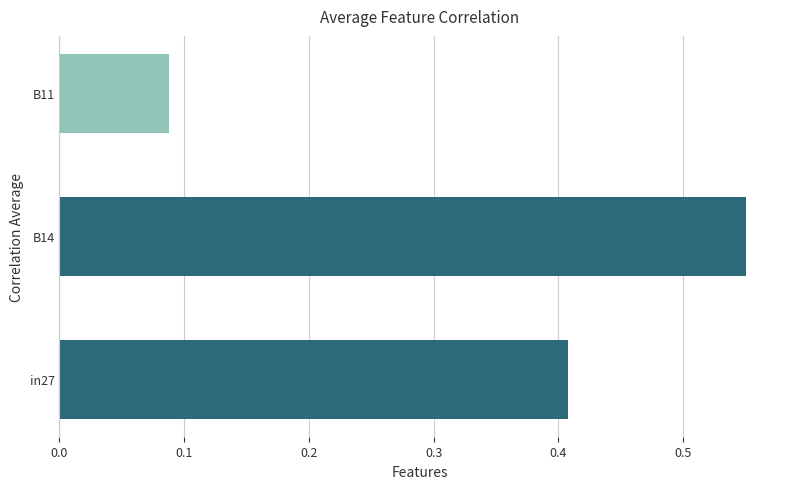

Rank the categories by value from lowest to highest.

B11, in27, B14